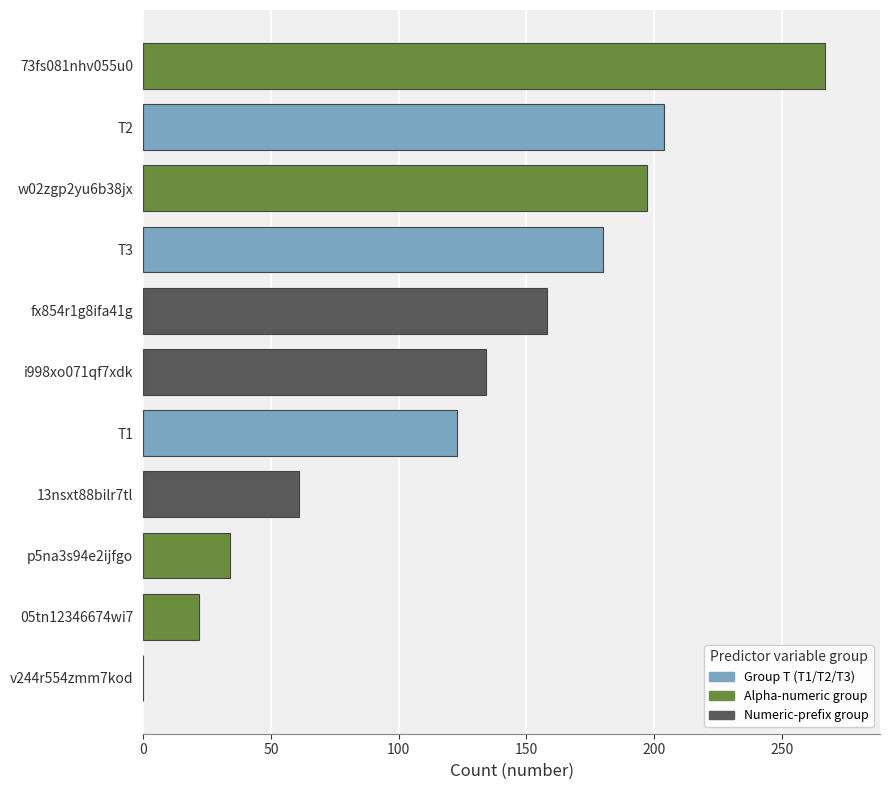

How many positive values are there?

10